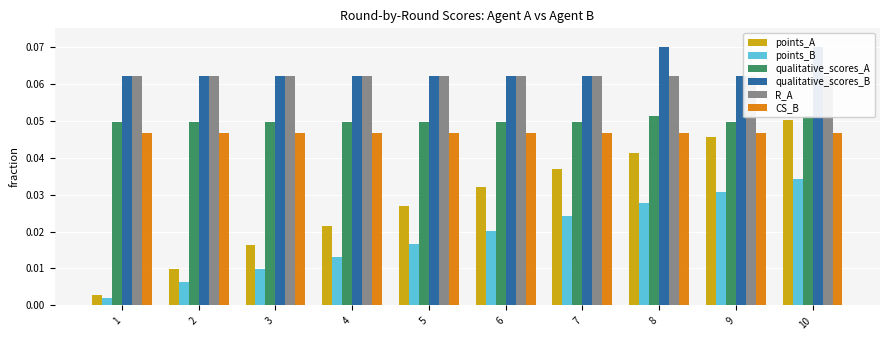

The R_A series shows 0.0 at 5. True or false?

False